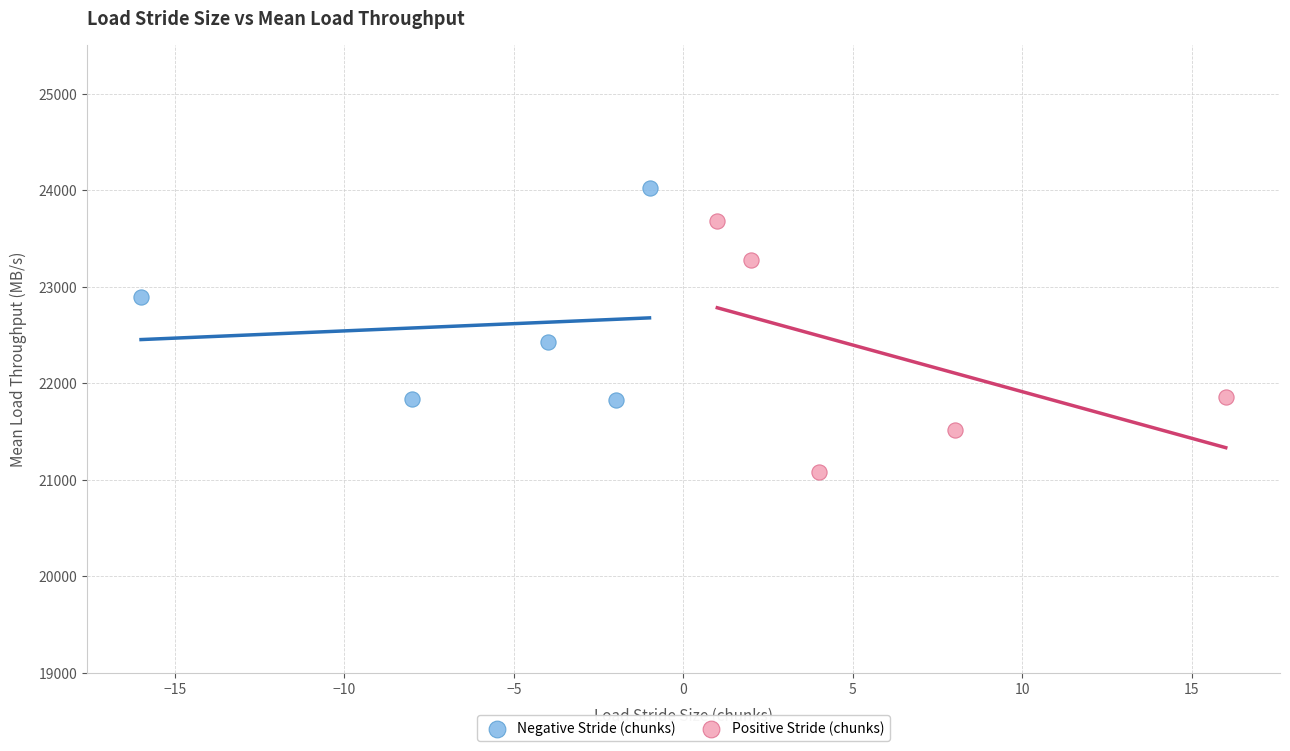

Which series contains the highest Y value?

Negative Stride (chunks)